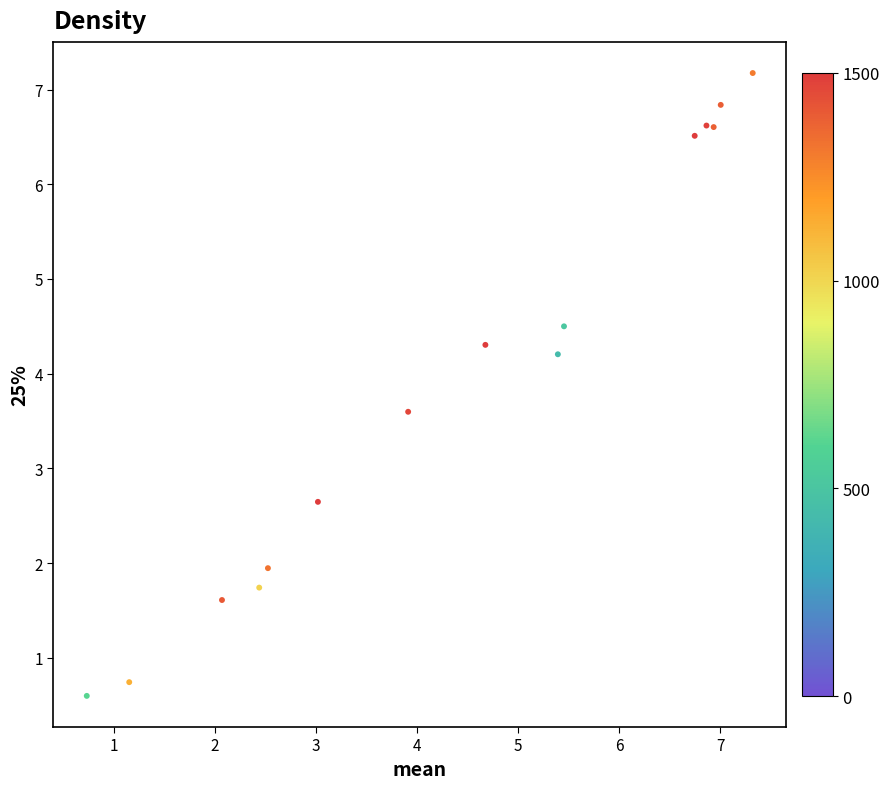

What Y value in the scatter plot is closest to 3?

2.6